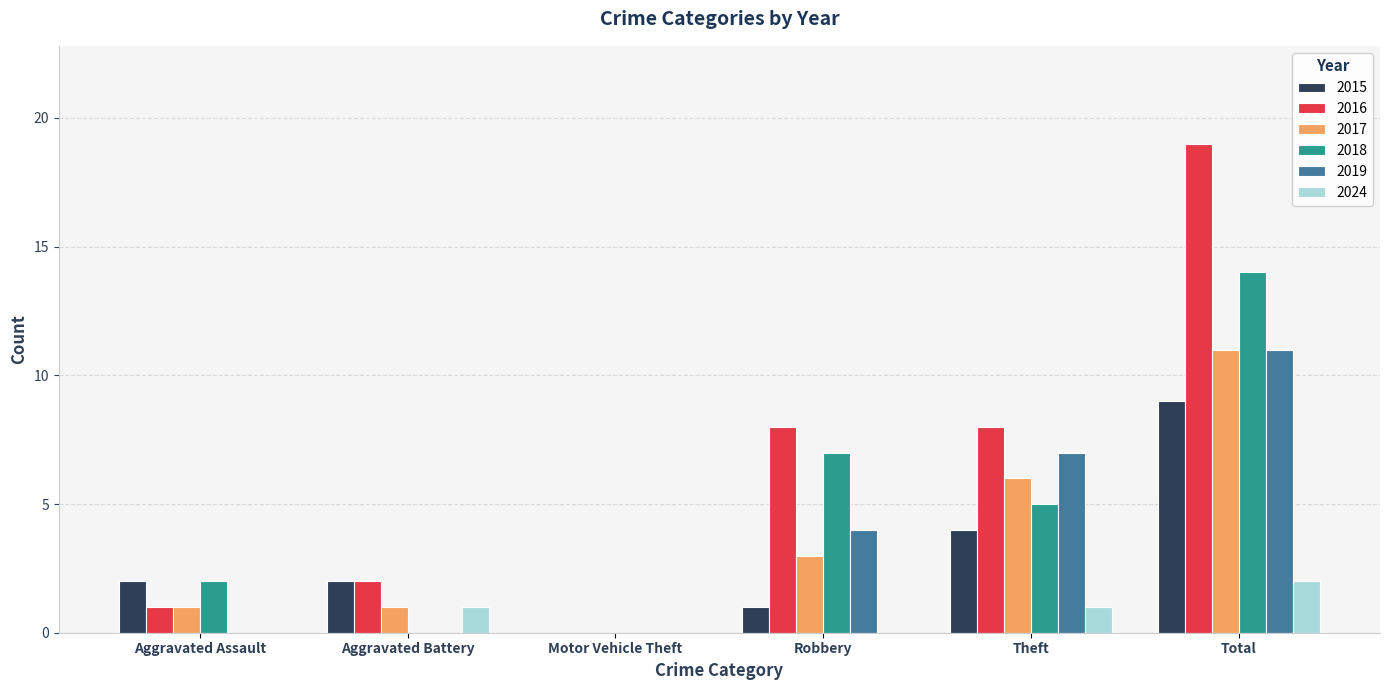

What are all the series names shown in the legend?

2015, 2016, 2017, 2018, 2019, 2024